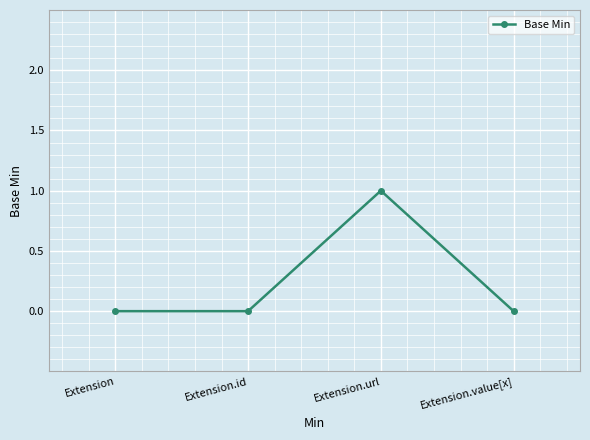

Reading left to right, what are all the values shown in this chart?

0	0	1	0